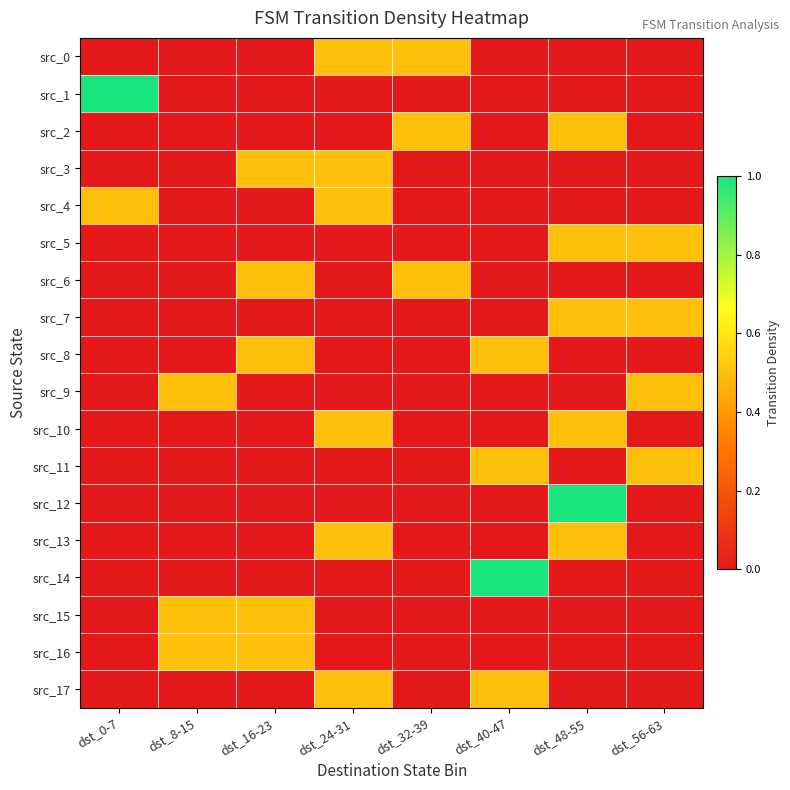

At how many categories does at least one series exceed 0?

8